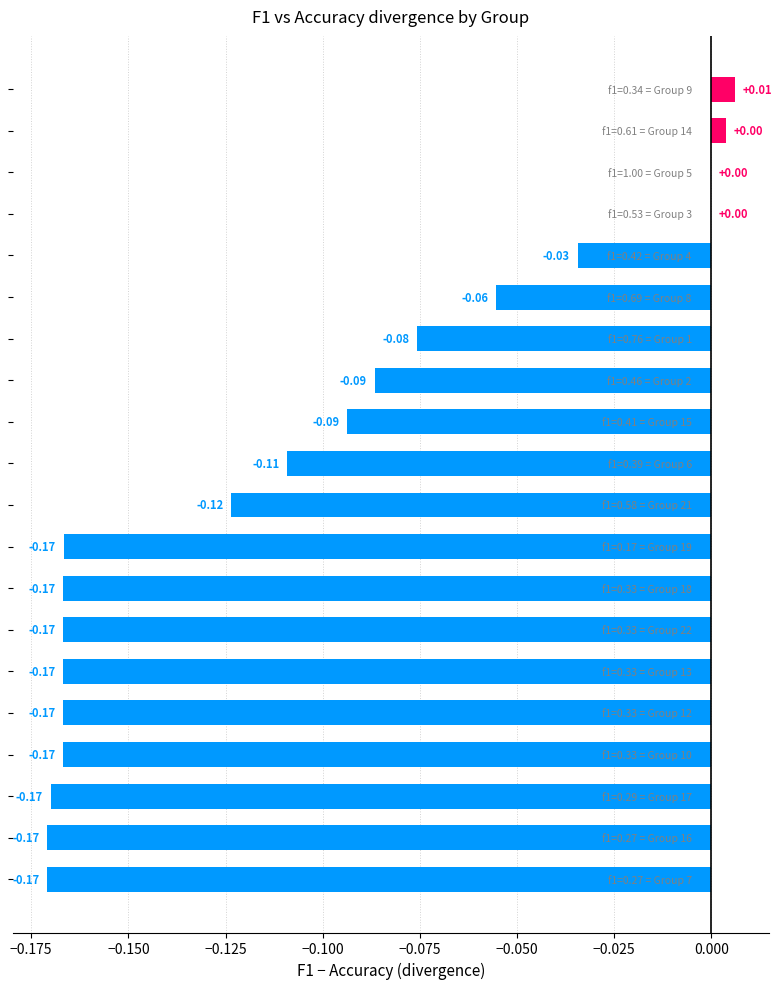

What is the difference between the maximum and minimum values?

0.2